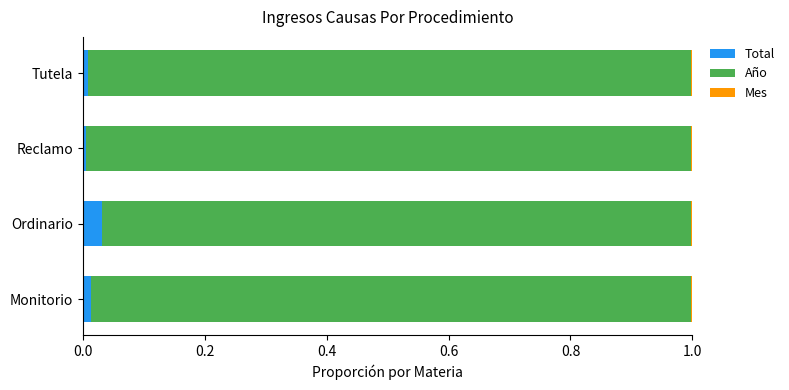

The Total series shows 0.0 at Tutela. True or false?

True